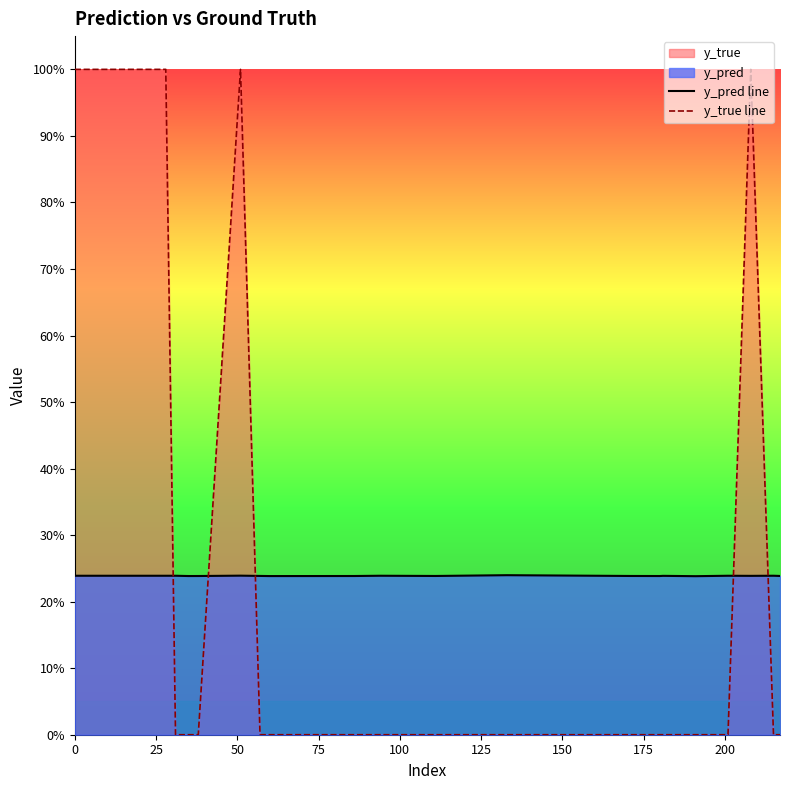

Does the chart display data point markers on the line(s)?

No